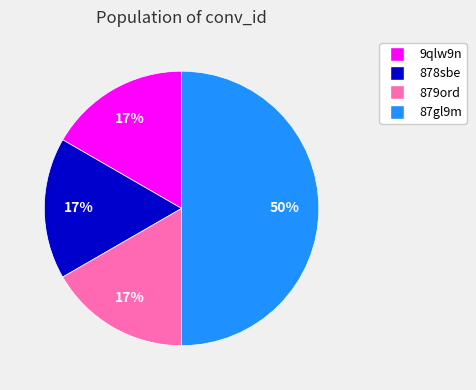

Count the number of slices in the pie.

4